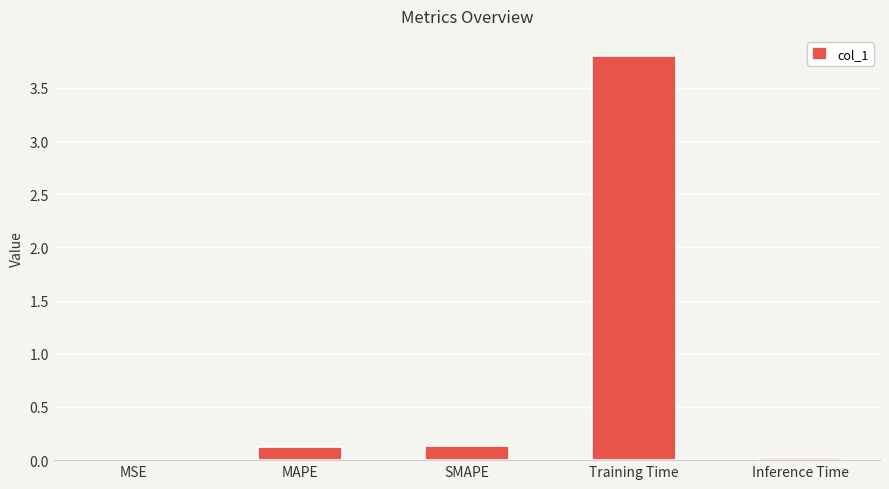

Which has a higher value, SMAPE or MSE?

SMAPE